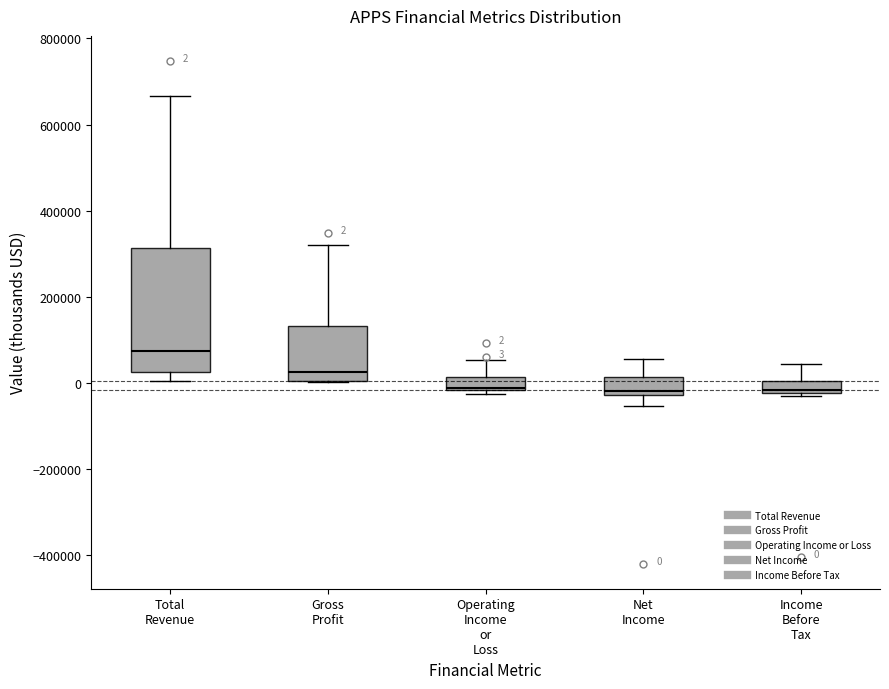

Comparing the boxes themselves (not the whiskers), which one is the tallest?

Total Revenue